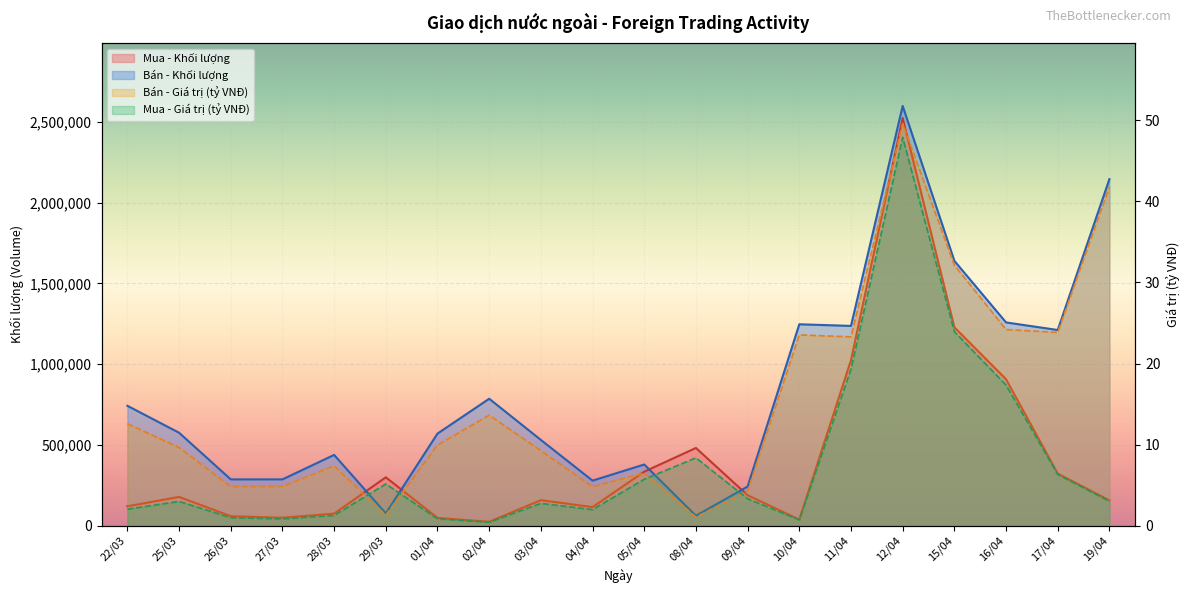

What position from the left is 17/04?

19